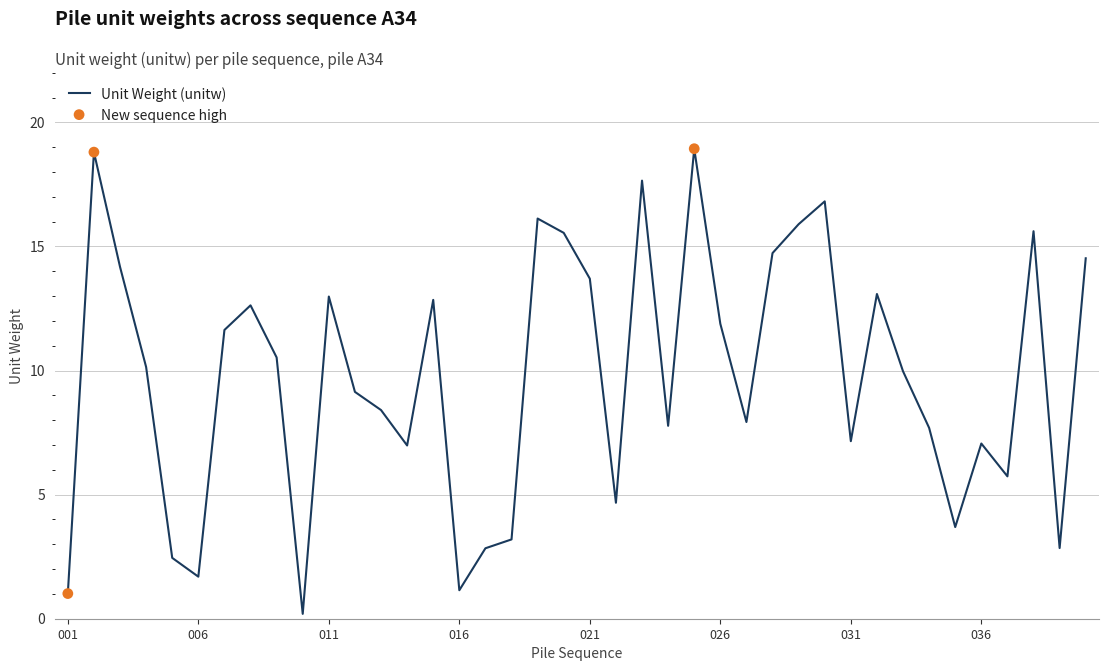

What is the difference between the maximum and minimum values?

18.7